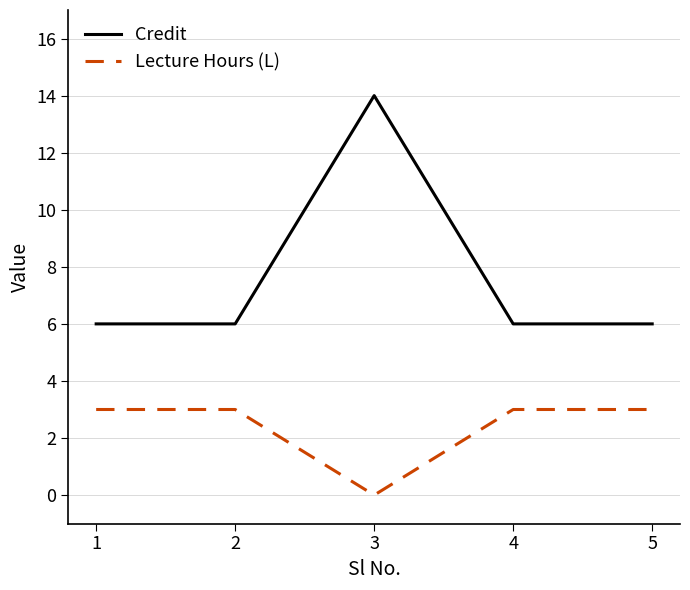

Is it true that Lecture Hours (L) equals -2 at 3?

False